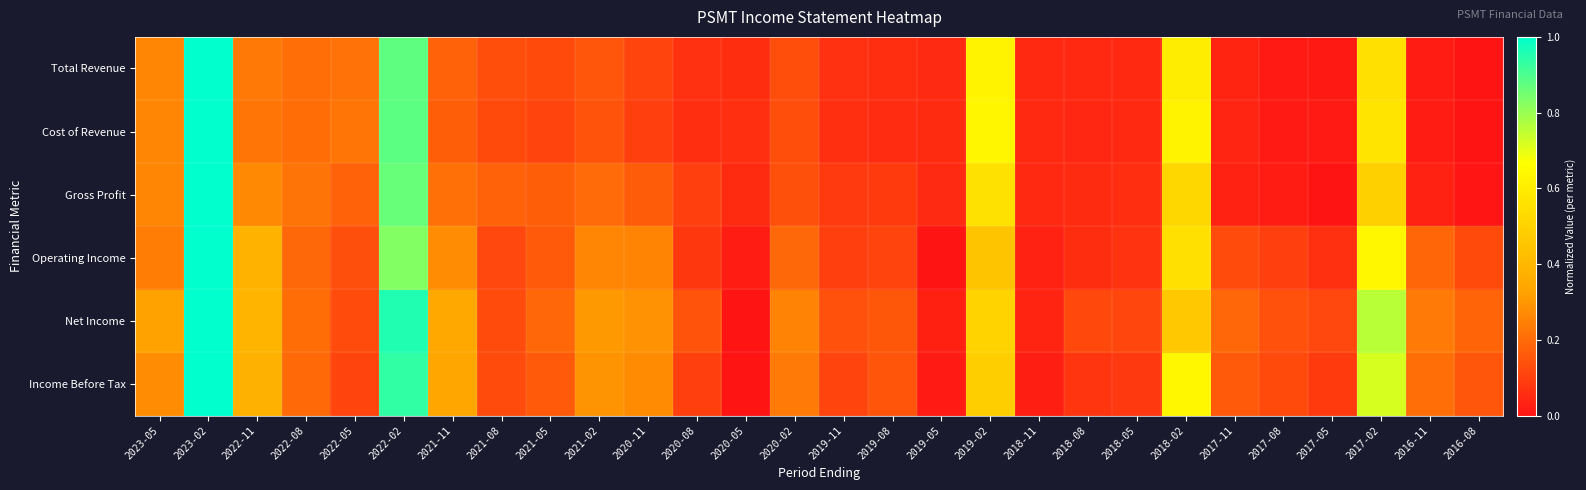

Which series has the largest total across all categories?

Net Income